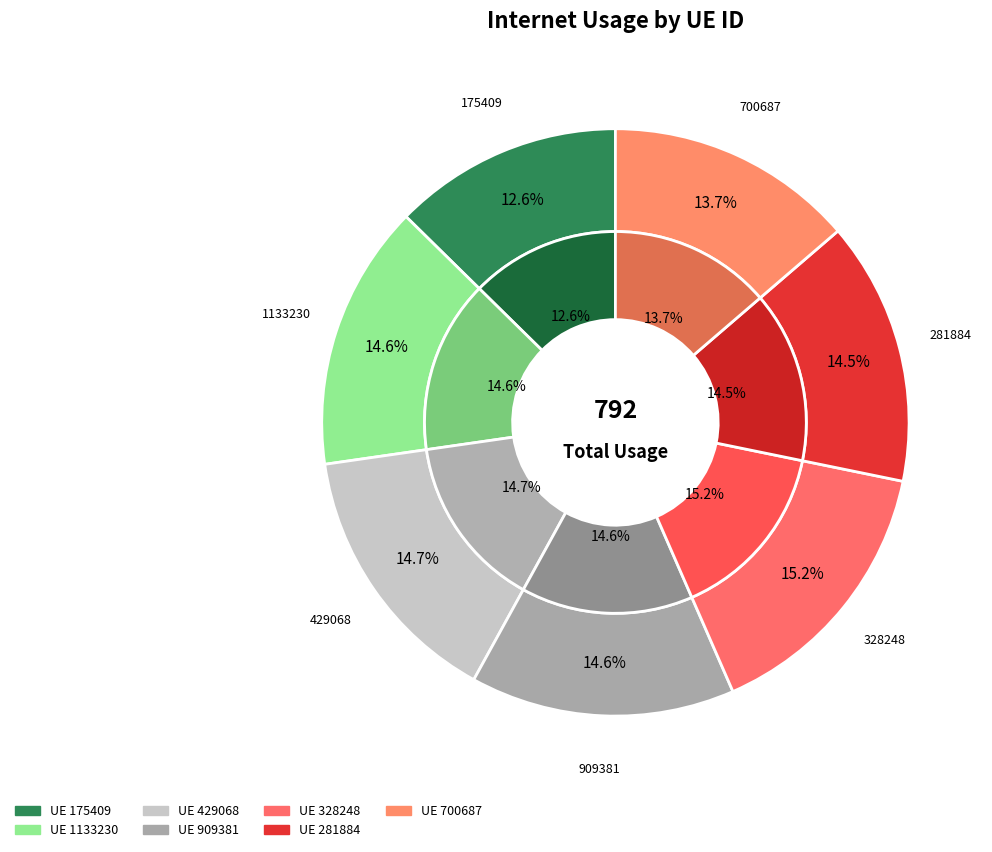

To the nearest percent, what is the difference between the largest and smallest slice percentages?

3%